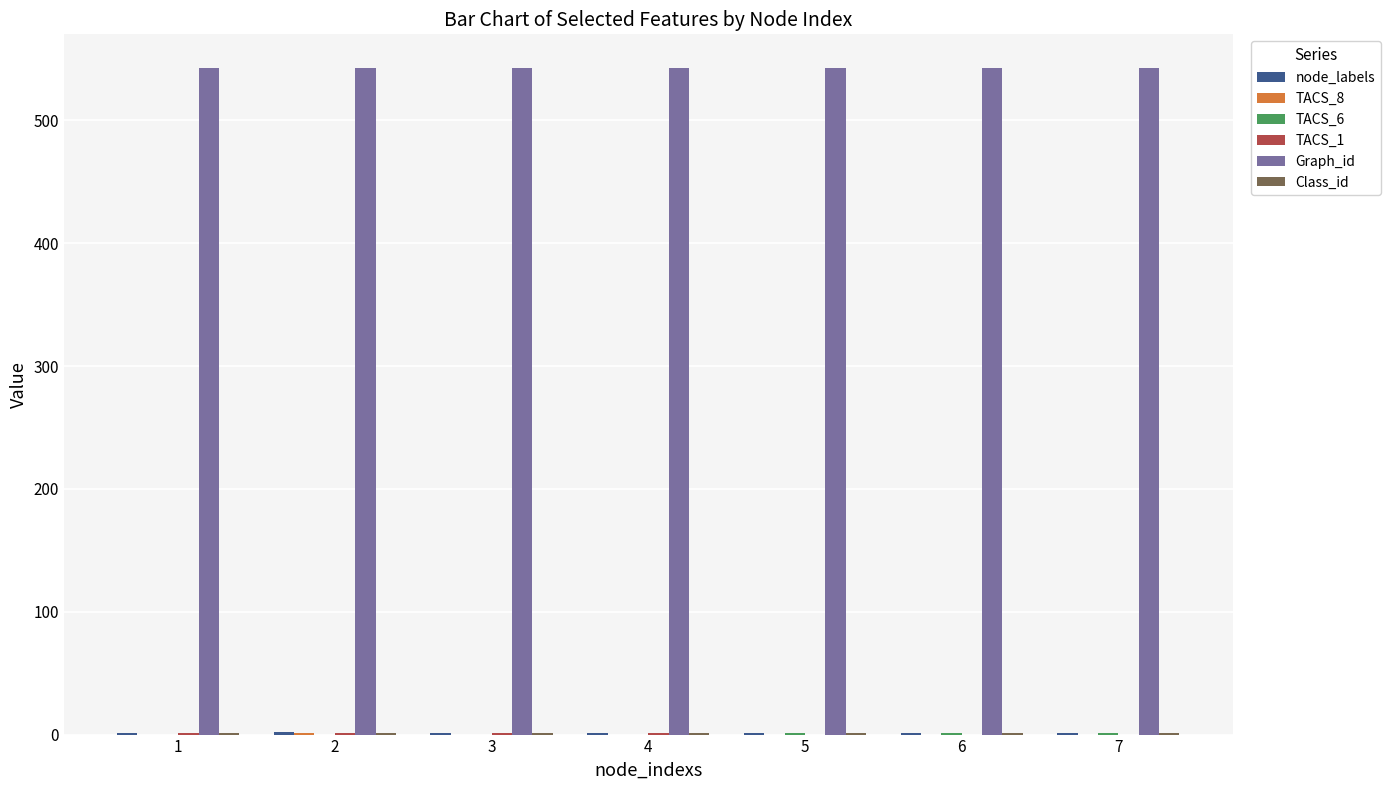

Are the bars grouped side by side (vs. stacked)?

Yes